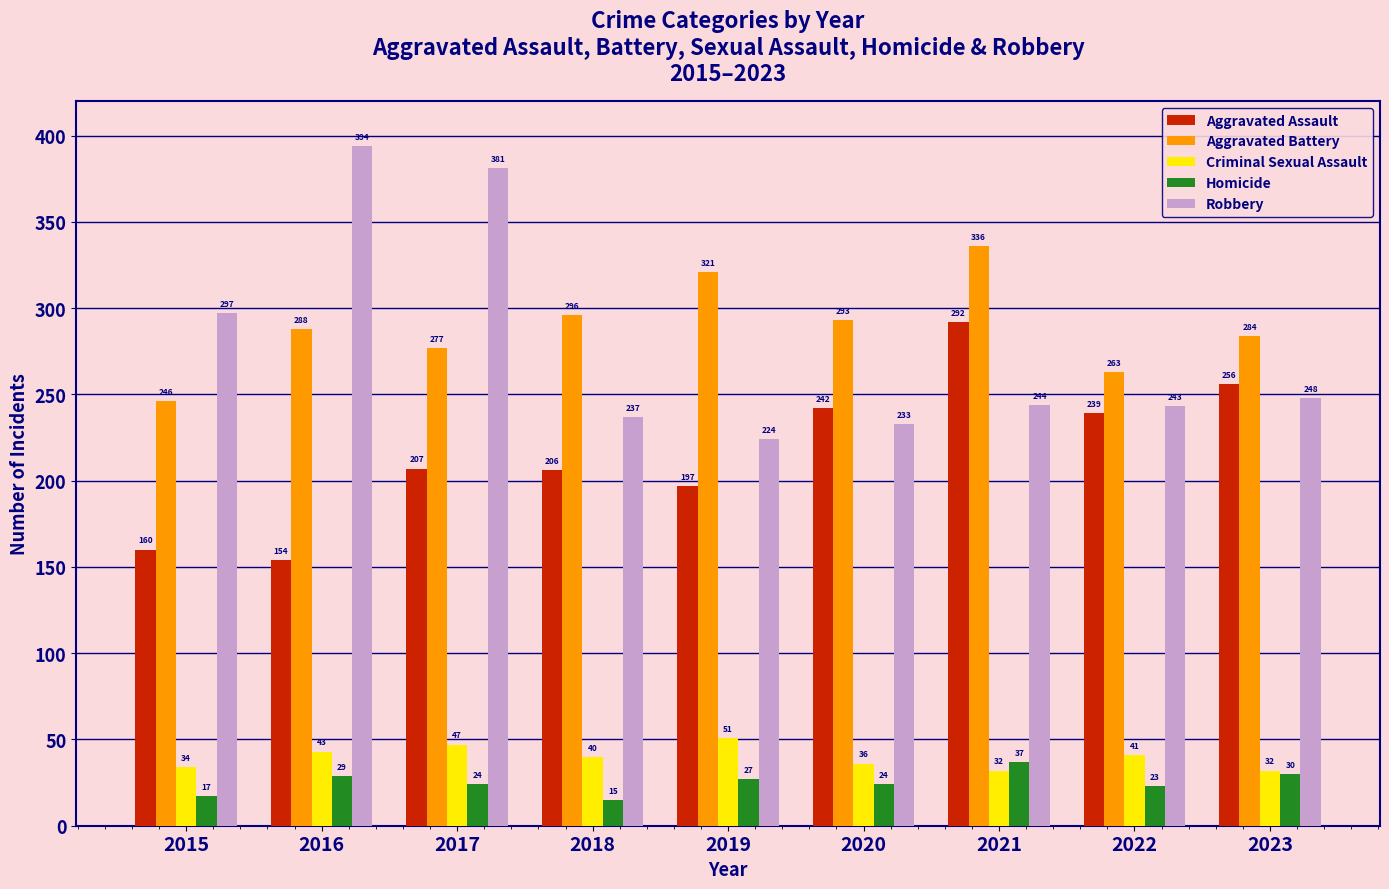

Which series has the largest range (max minus min)?

Robbery